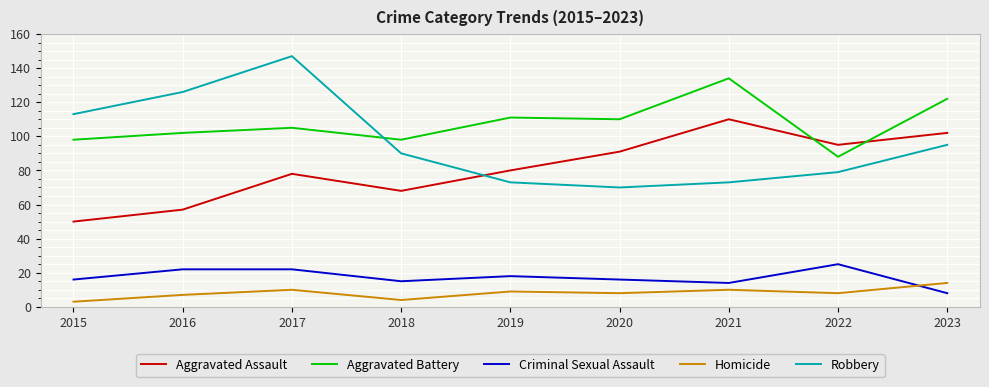

Is the value of Homicide at 2016 greater than the value of Aggravated Assault at 2020?

No